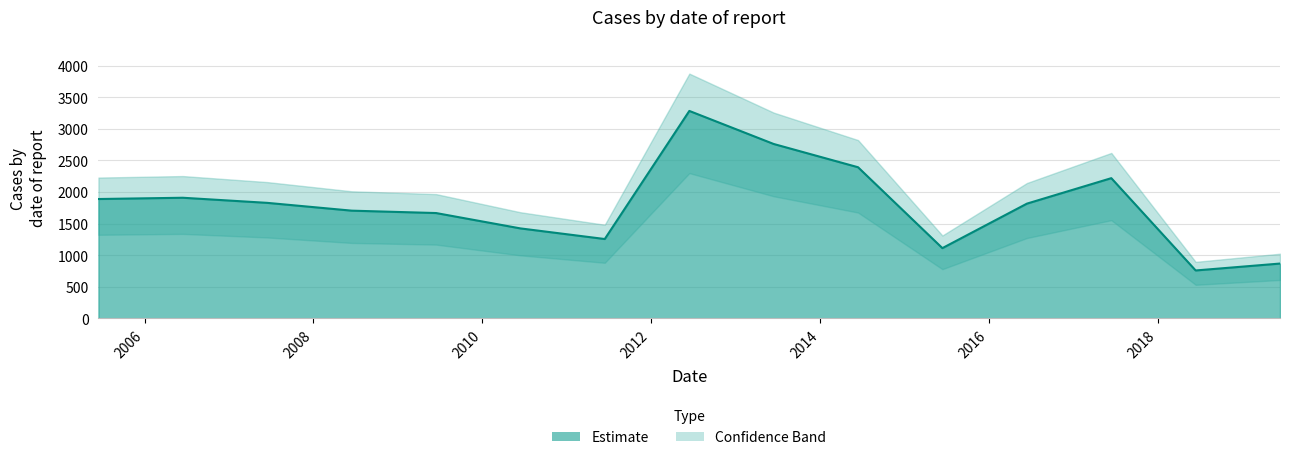

Reading right to left, list all the values displayed in this chart.

2019-06-15=866.0	2018-06-15=756.6	2017-06-15=2218.5	2016-06-15=1815.3	2015-06-15=1110.3	2014-06-15=2391.4	2013-06-15=2759.8	2012-06-15=3283.4	2011-06-15=1254.6	2010-06-15=1422.7	2009-06-15=1666.1	2008-06-15=1703.8	2007-06-15=1827.5	2006-06-15=1908.3	2005-06-15=1888.1